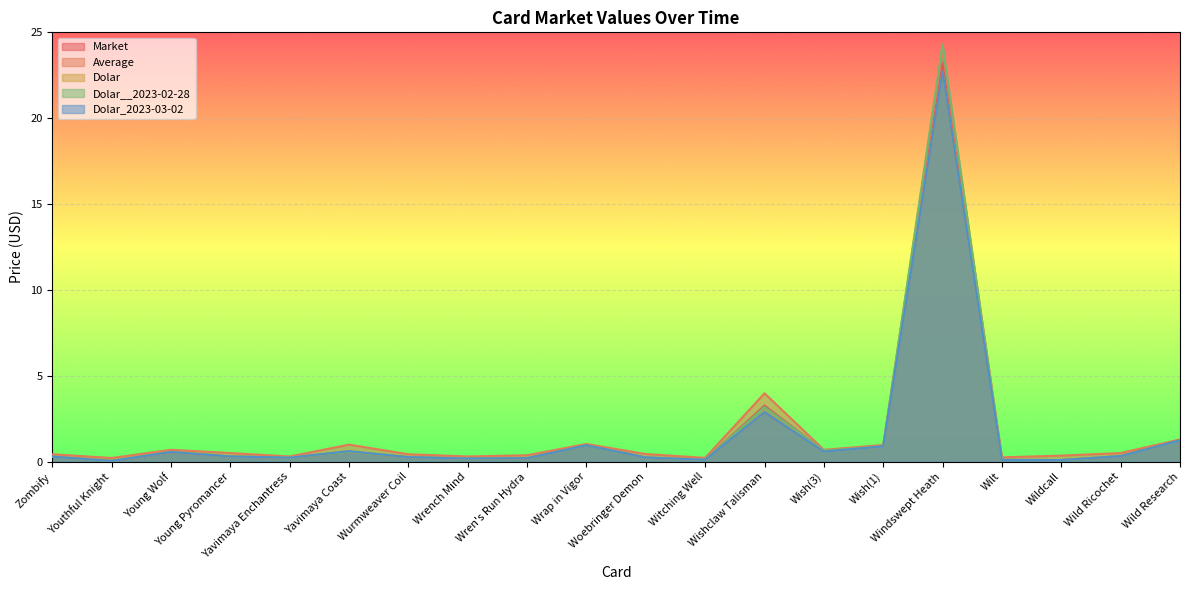

How many interior local peaks does the Market series have?

5